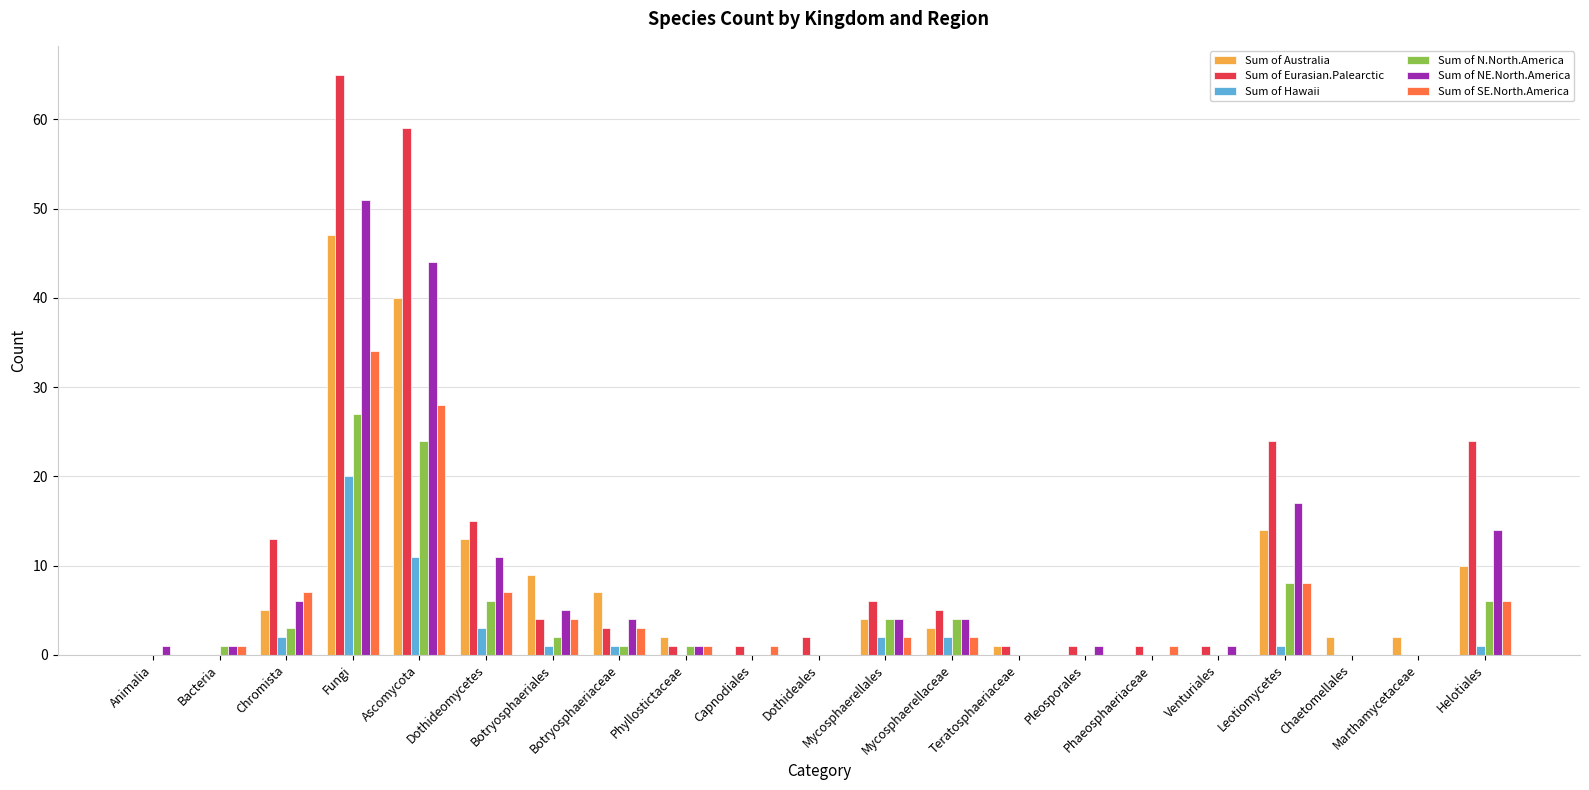

What is the greatest value displayed?

65